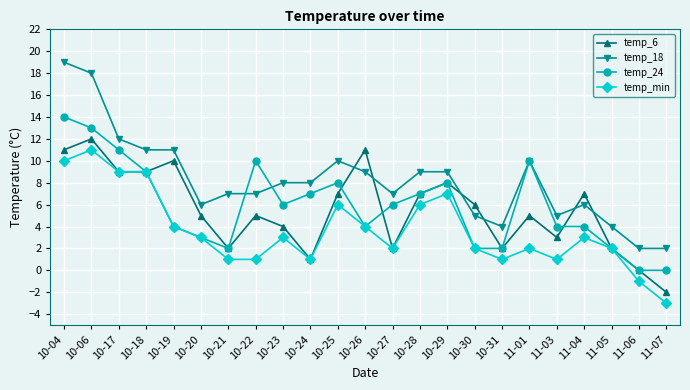

Rank the series at 10-22 from lowest to highest value.

temp_min, temp_6, temp_18, temp_24